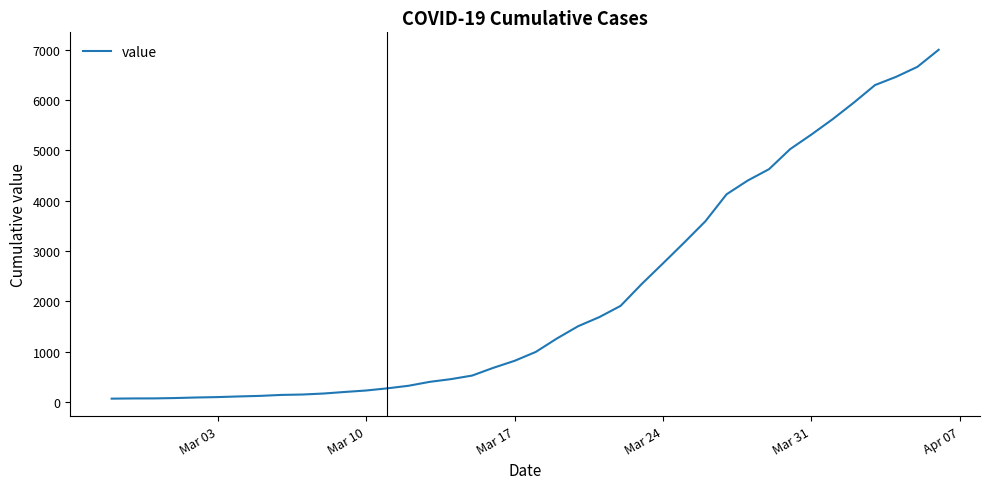

What is the difference between the maximum and minimum values?

6939